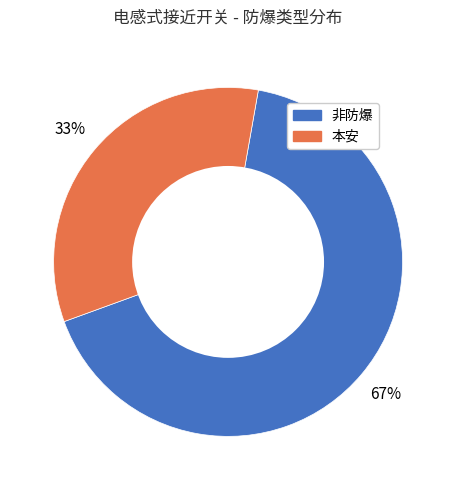

True or false: 本安 accounts for 46% of the total.

False